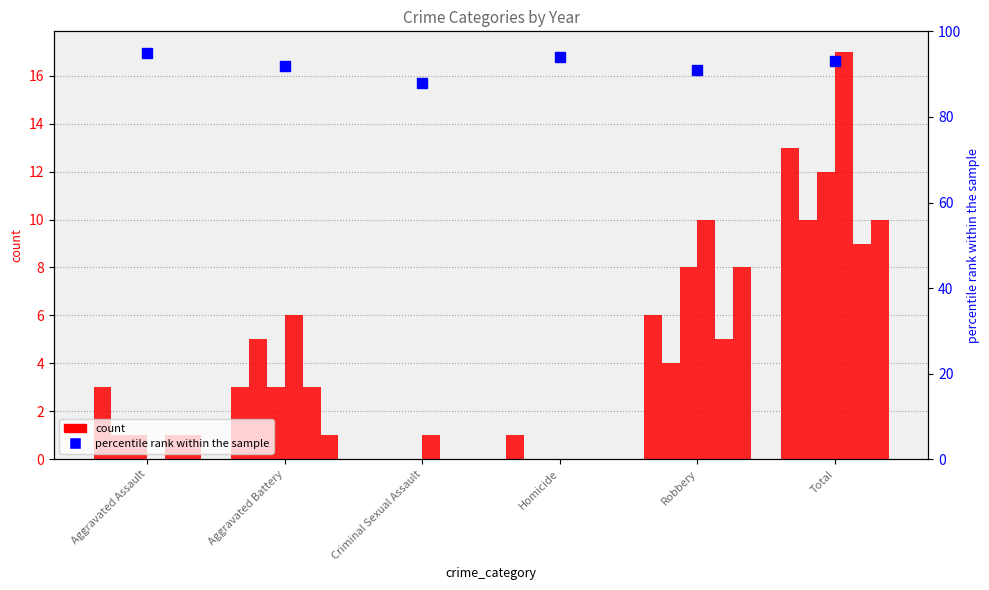

Which series changed the most between Aggravated Battery and Robbery?

2020